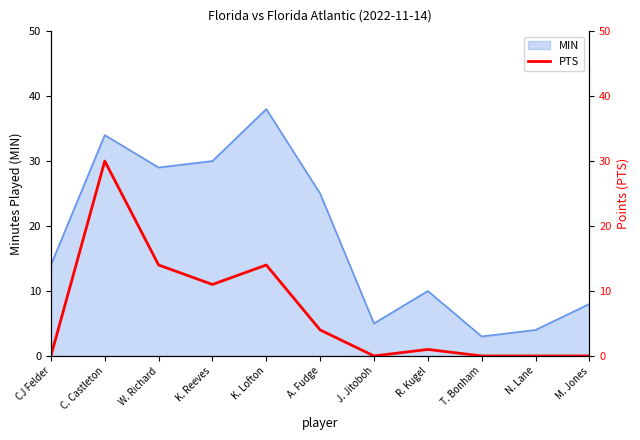

The MIN series shows 14 at CJ Felder. True or false?

True